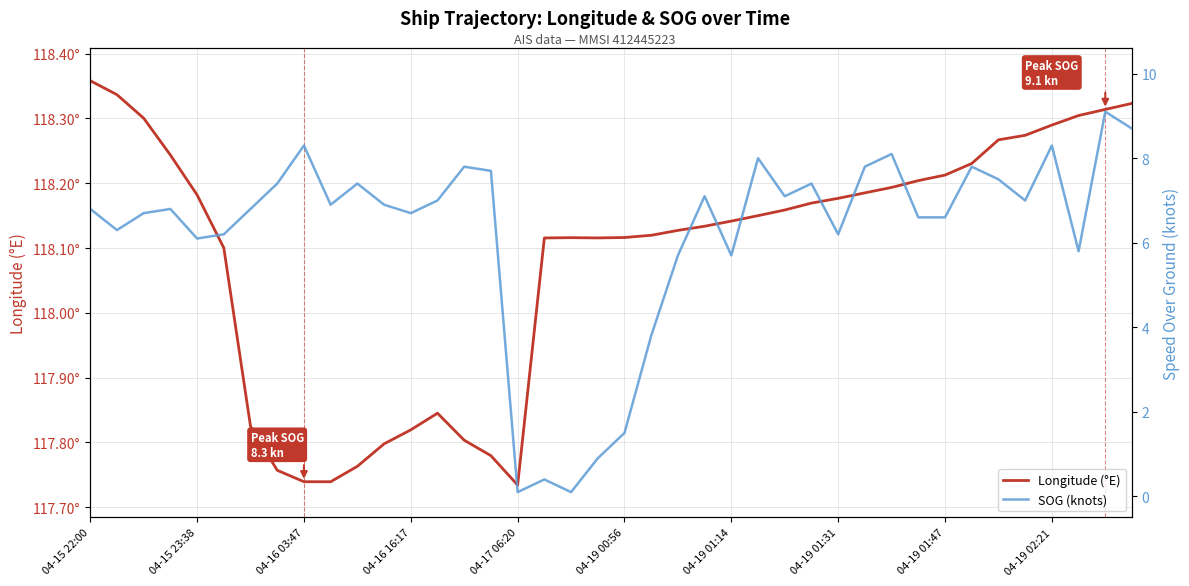

What is the average value of the Longitude (°E) series?

118.1